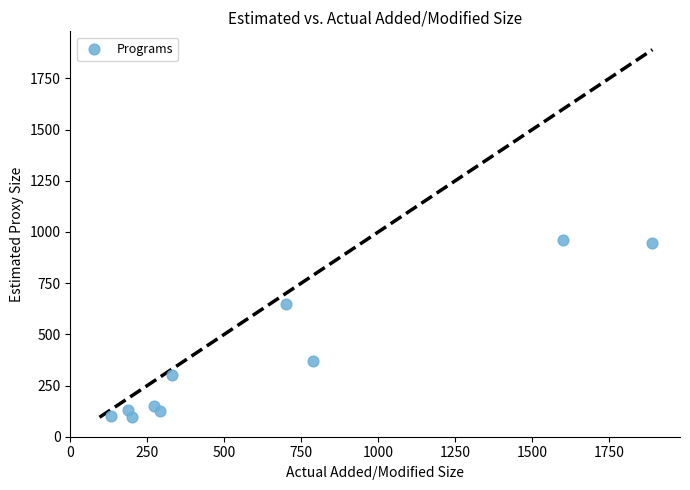

What is the range of Y values (max minus min)?

866